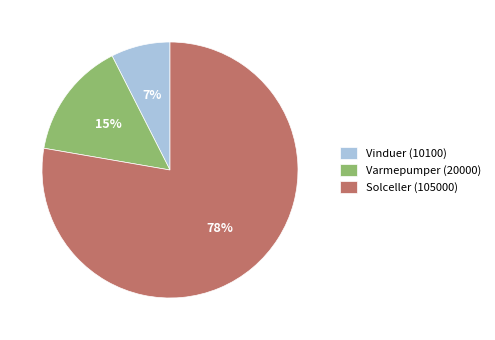

Which category accounts for the majority?

Solceller (105000)